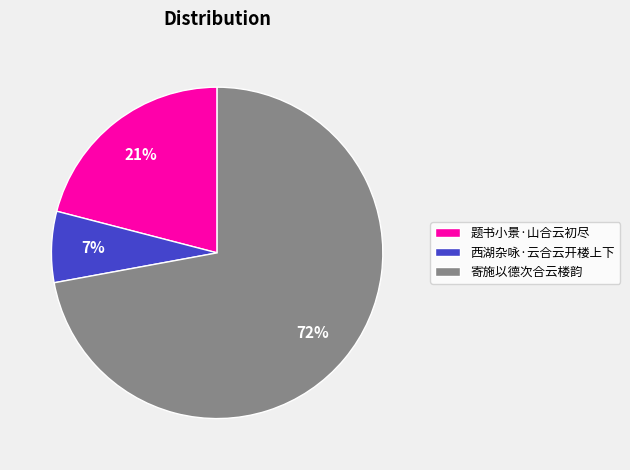

Is 寄施以德次合云楼韵 the majority of the pie?

Yes